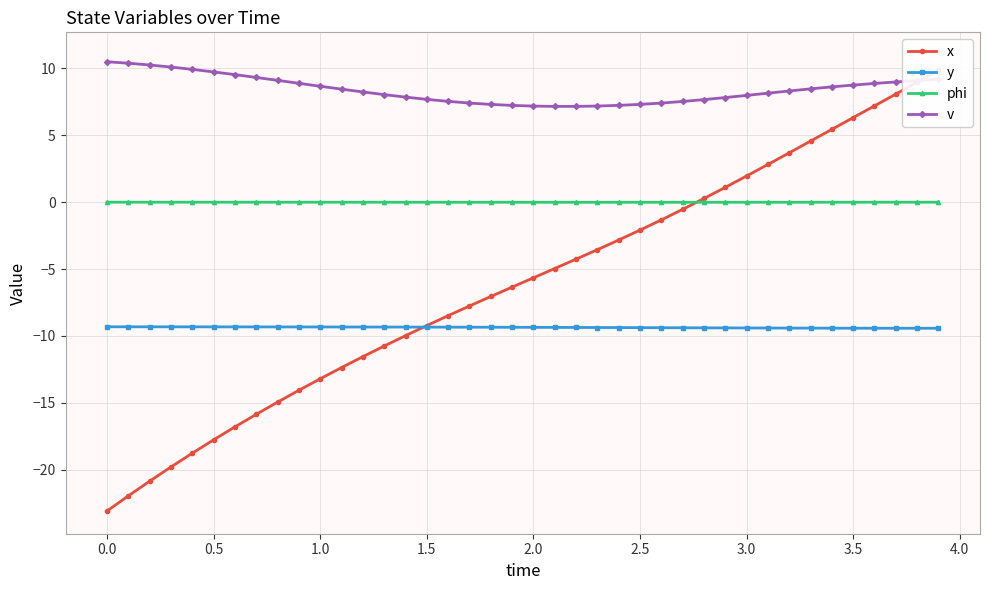

How many times do x and y cross each other?

1